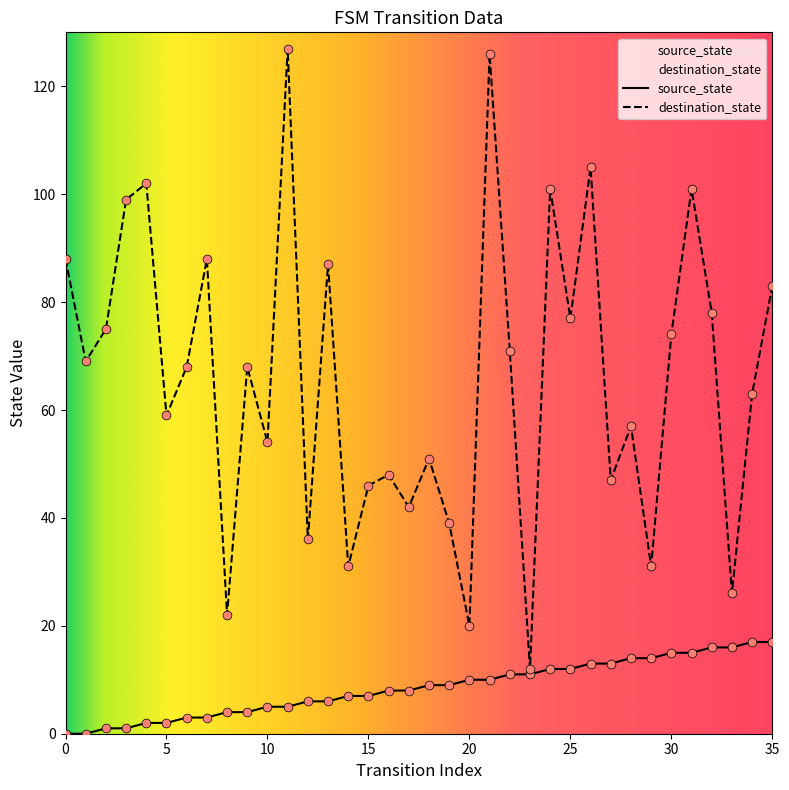

Which series has the largest Y range (max minus min)?

destination_state